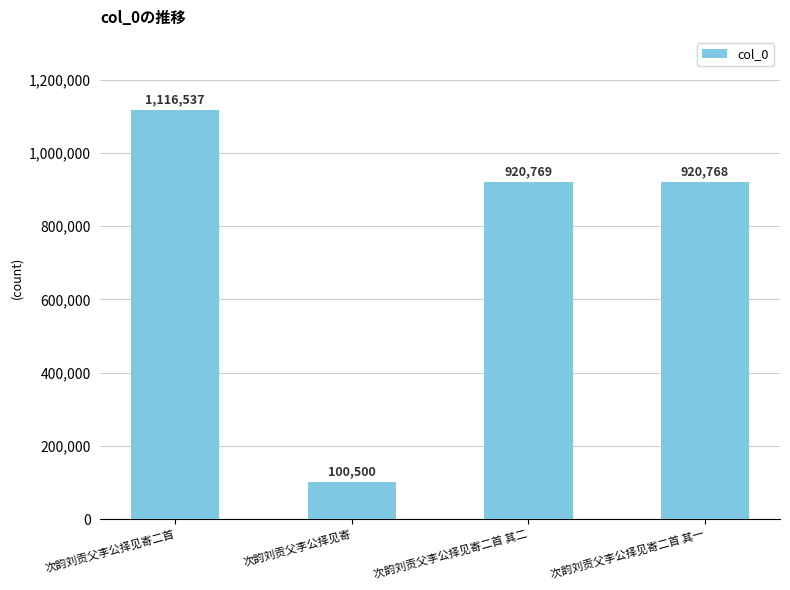

Which category has the lowest value across all series?

次韵刘贡父李公择见寄